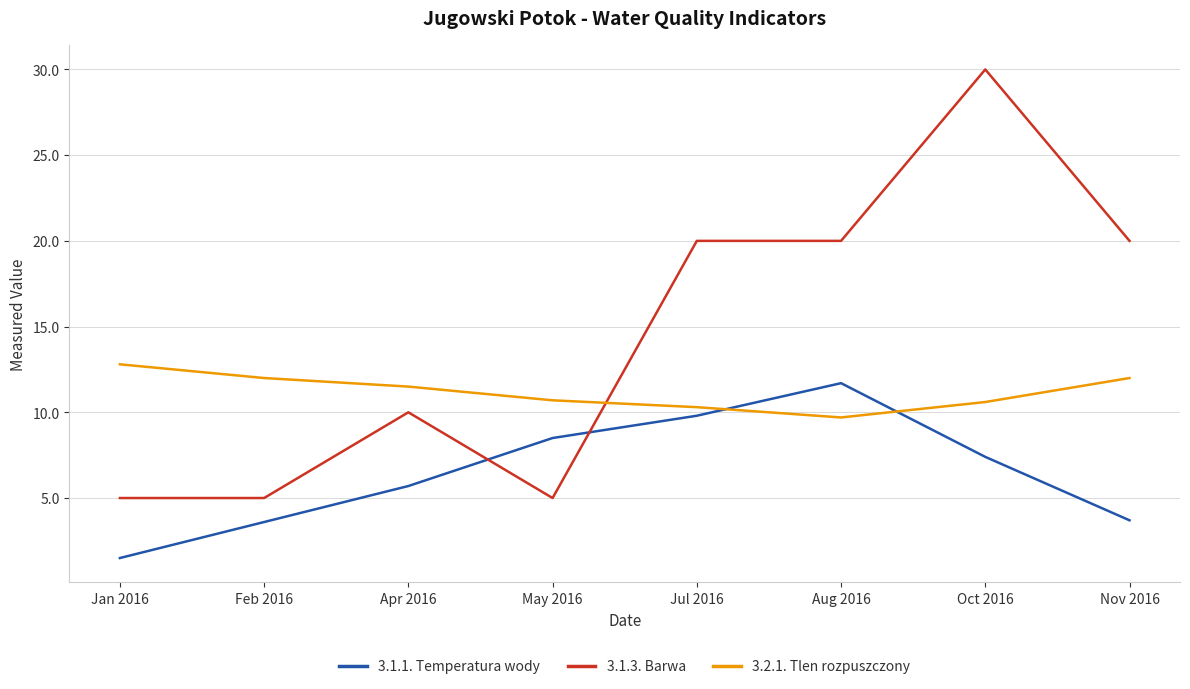

In 3.1.1. Temperatura wody, how many points are higher than both neighbors (excluding endpoints)?

1